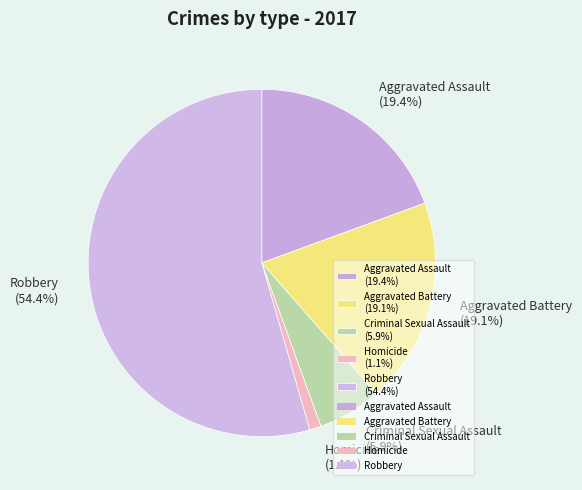

Is it true that Aggravated Assault is 27% of the pie?

False